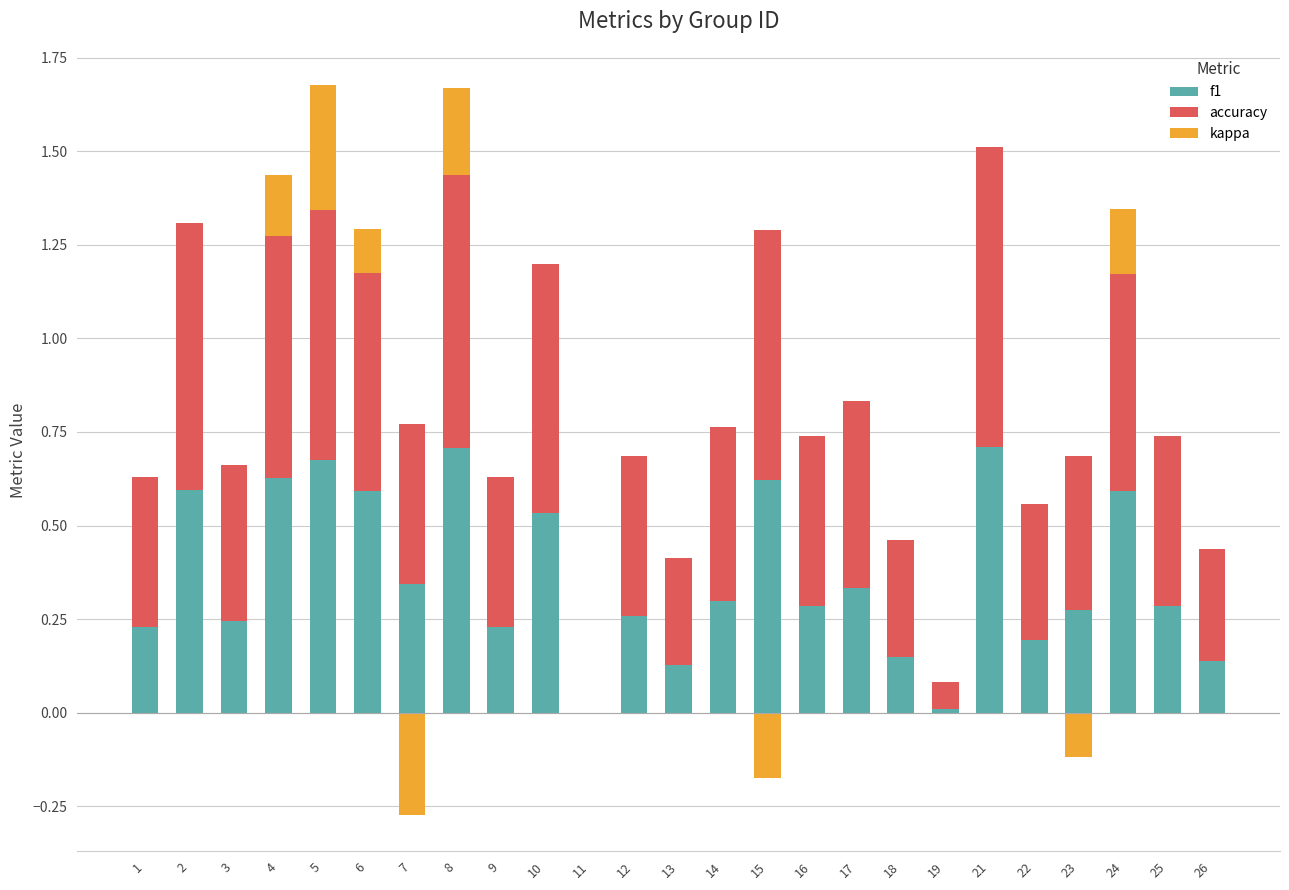

Between 5 and 6, which series saw the biggest shift?

kappa